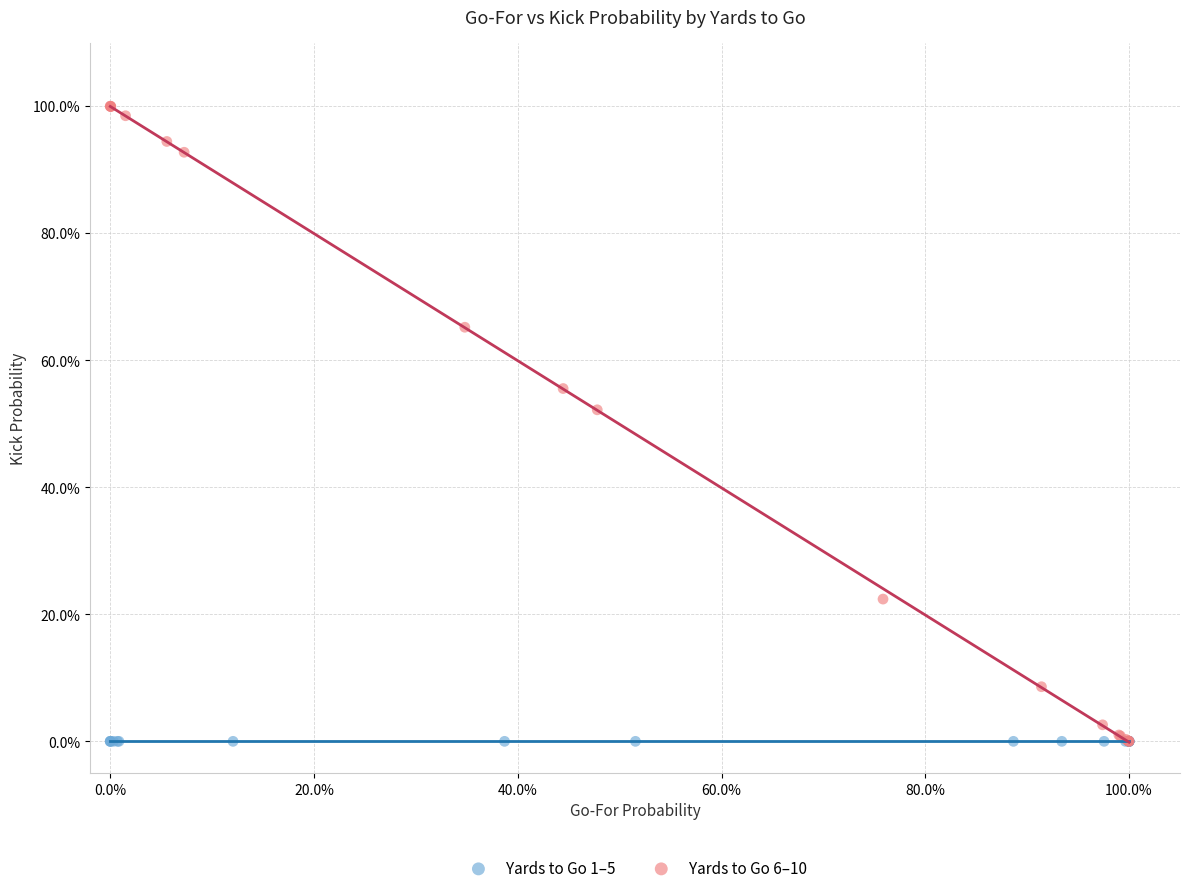

What are all the series names shown in the legend?

Yards to Go 1–5, Yards to Go 6–10